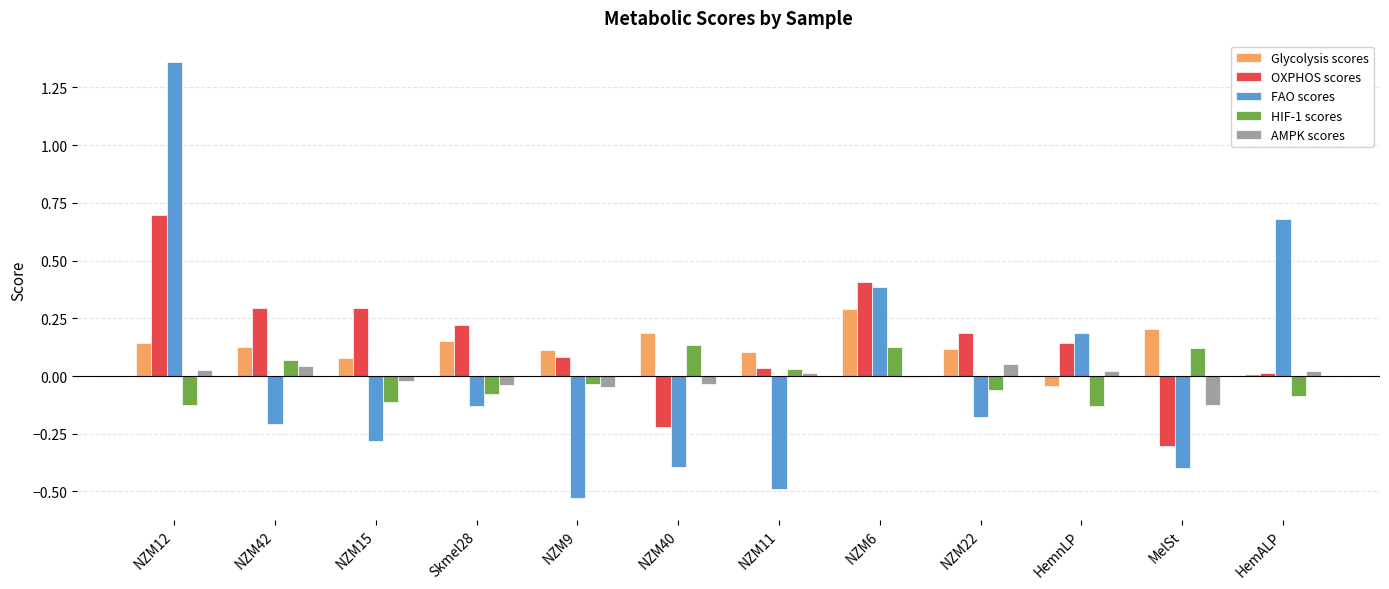

How many groups of bars are there?

12